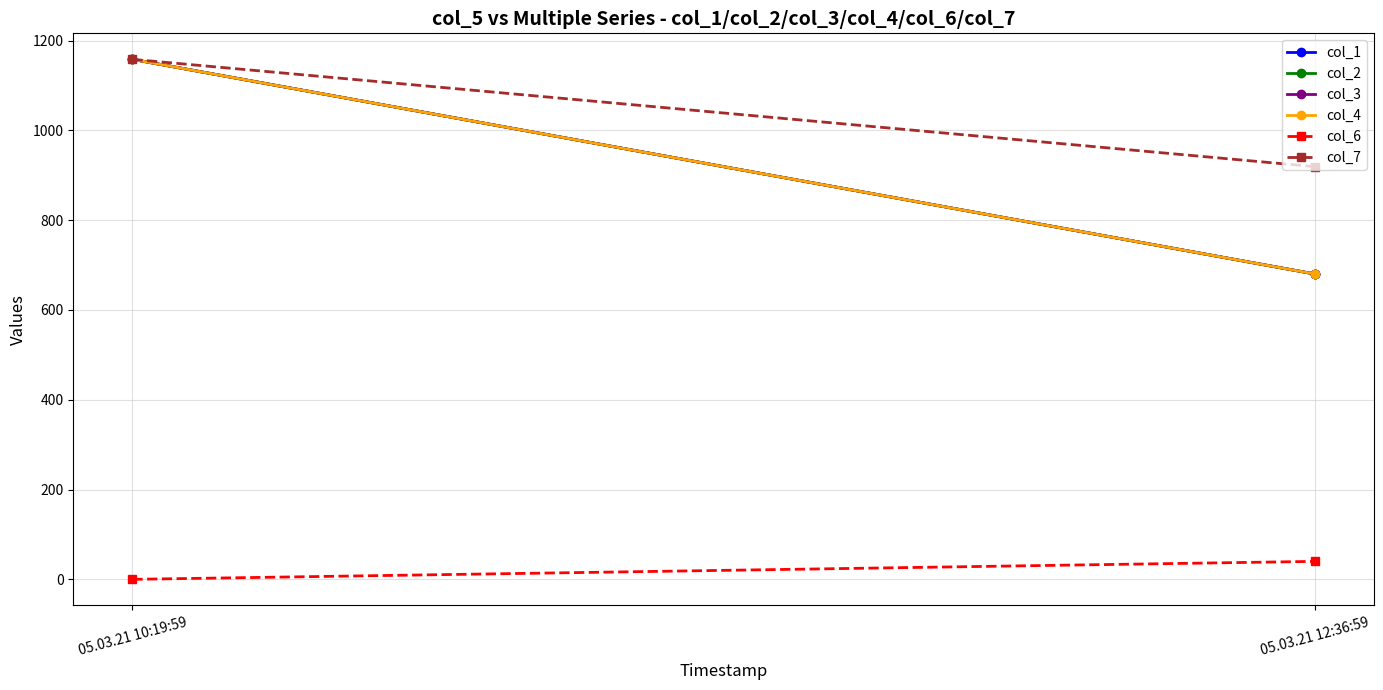

The value of col_3 at 05.03.21 12:36:59 is 680.1. True or false?

True